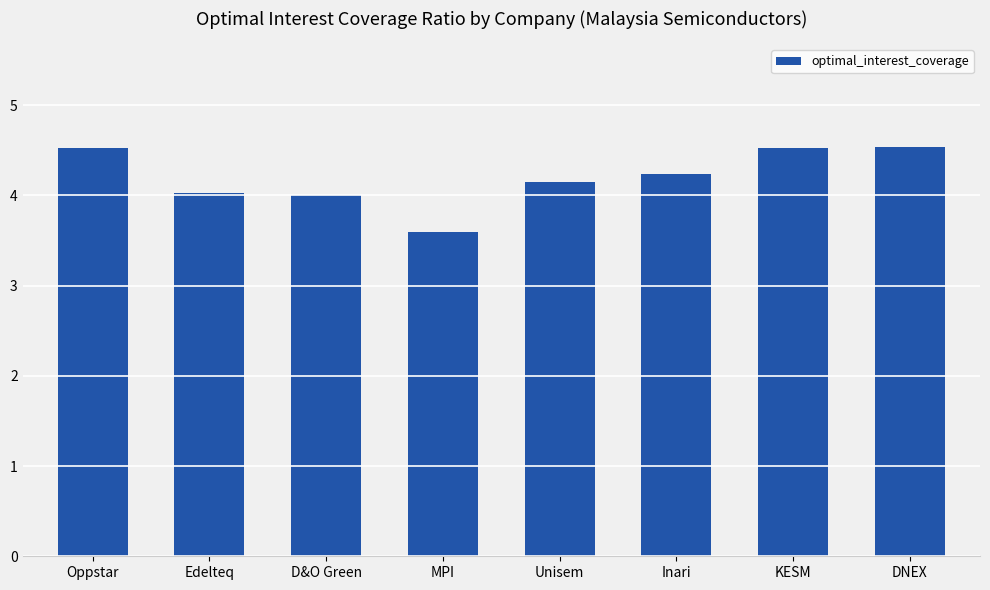

What is the label of the 8th bar from the left?

DNEX